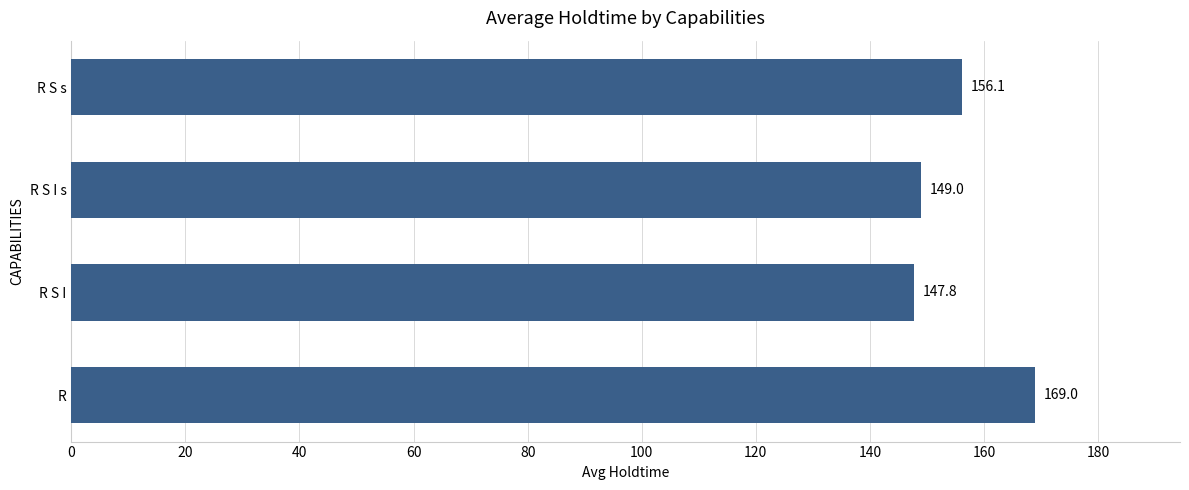

What is the change in value from R S I s to R S s?

+7.1